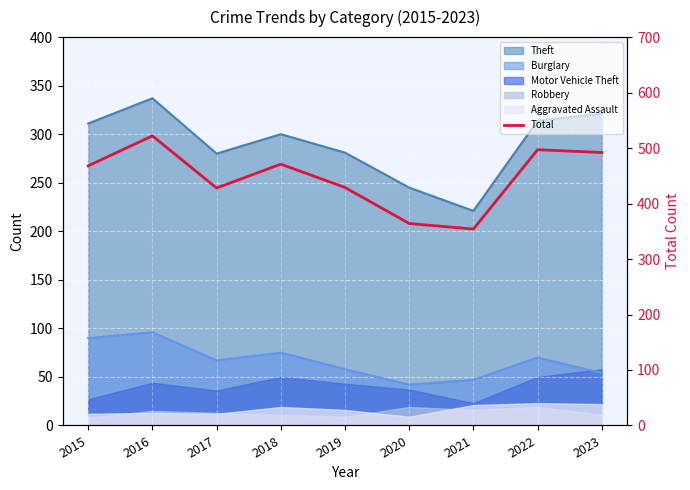

What is the approximate value at 2020?

364